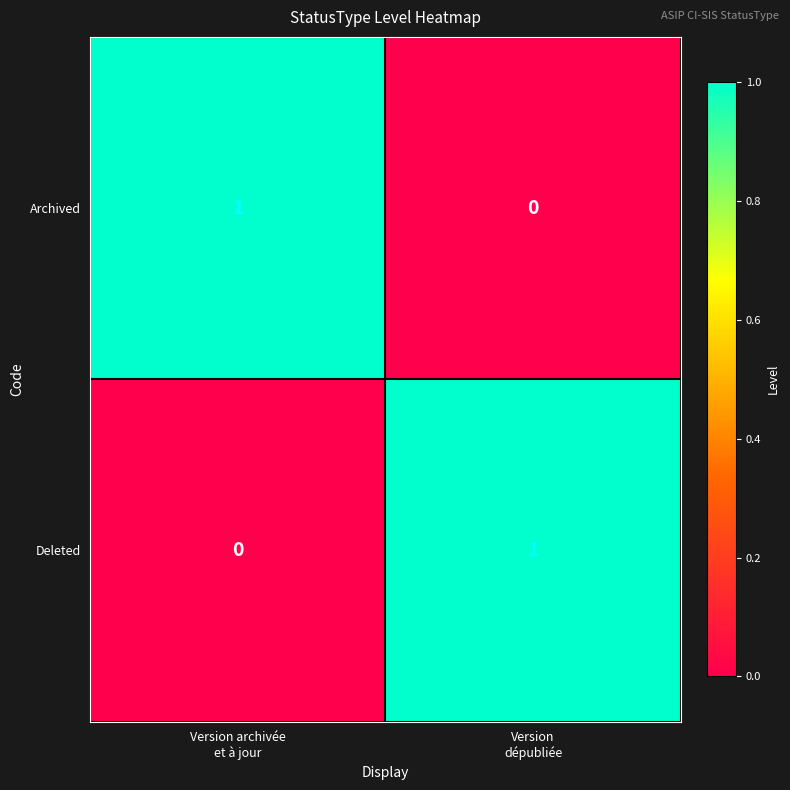

Reading left to right, extract all data points from this chart.

Archived: 1	0
Deleted: 0	1